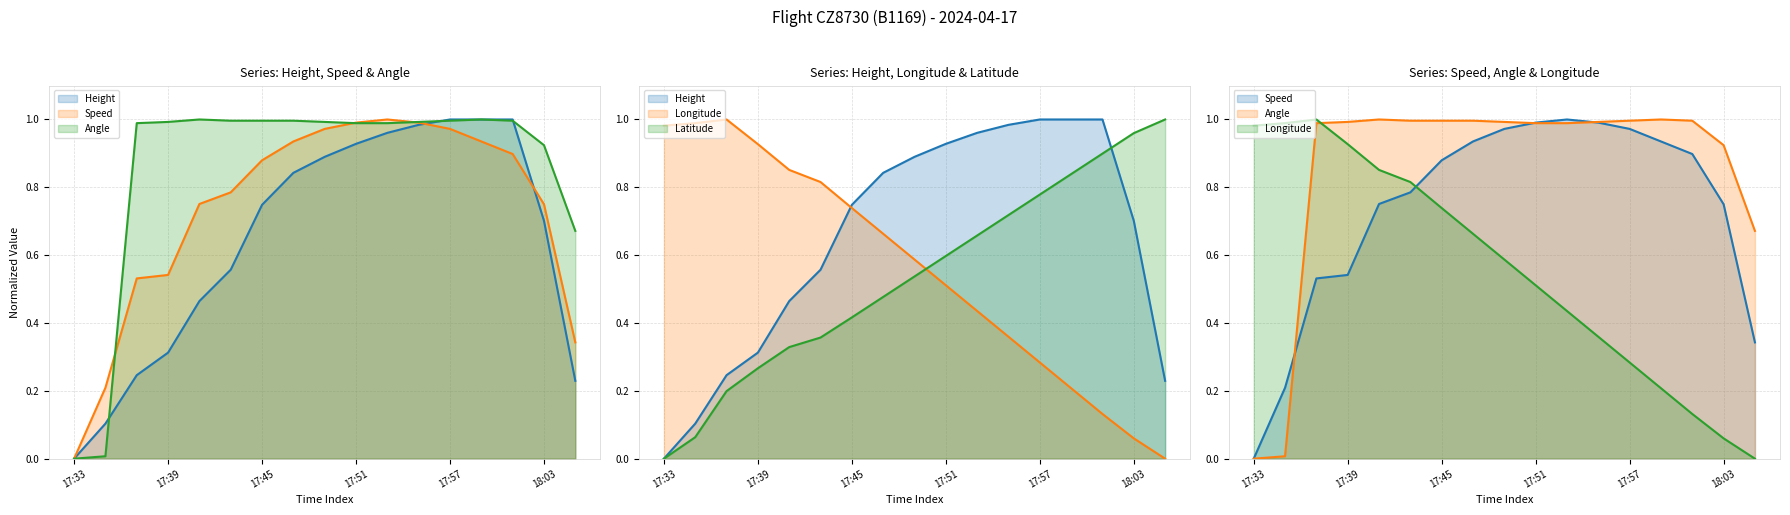

What are all the series names shown in the legend?

Height, Speed, Angle, Longitude, Latitude